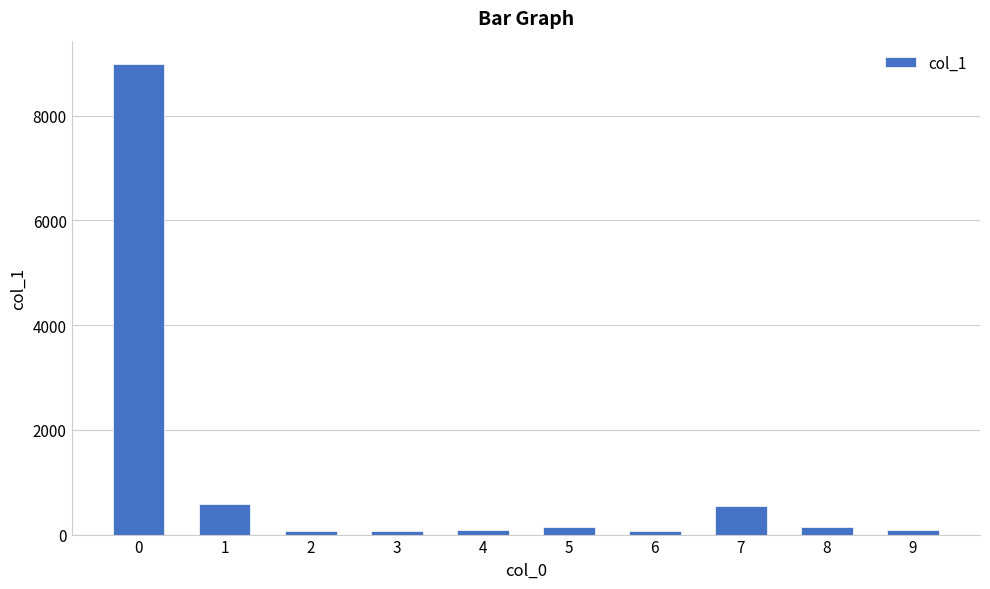

What is the approximate value at 4?

80